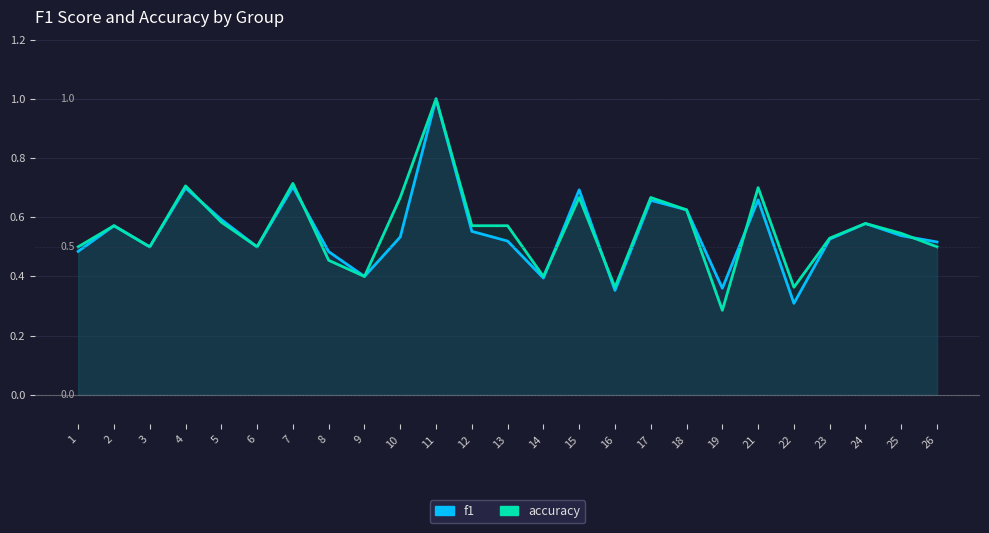

Count the number of categories in the chart.

25